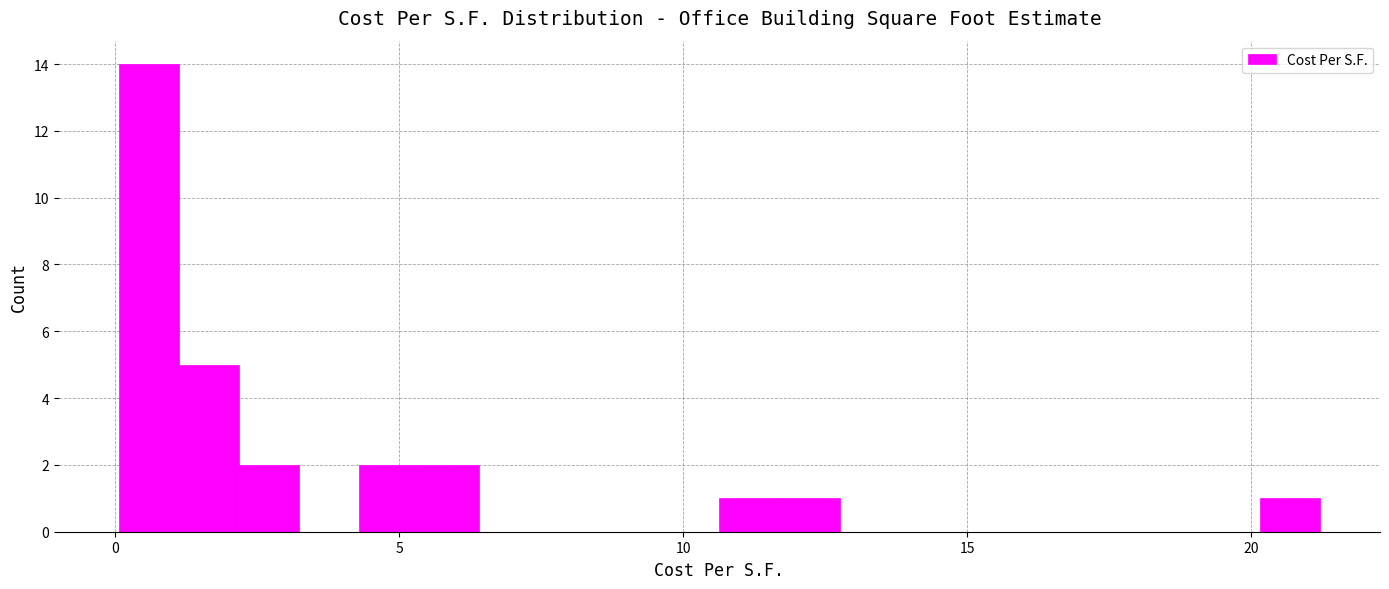

Around what value on the x-axis is the tallest bar? Give the approximate position of its centre, as read against the axis.

0.5